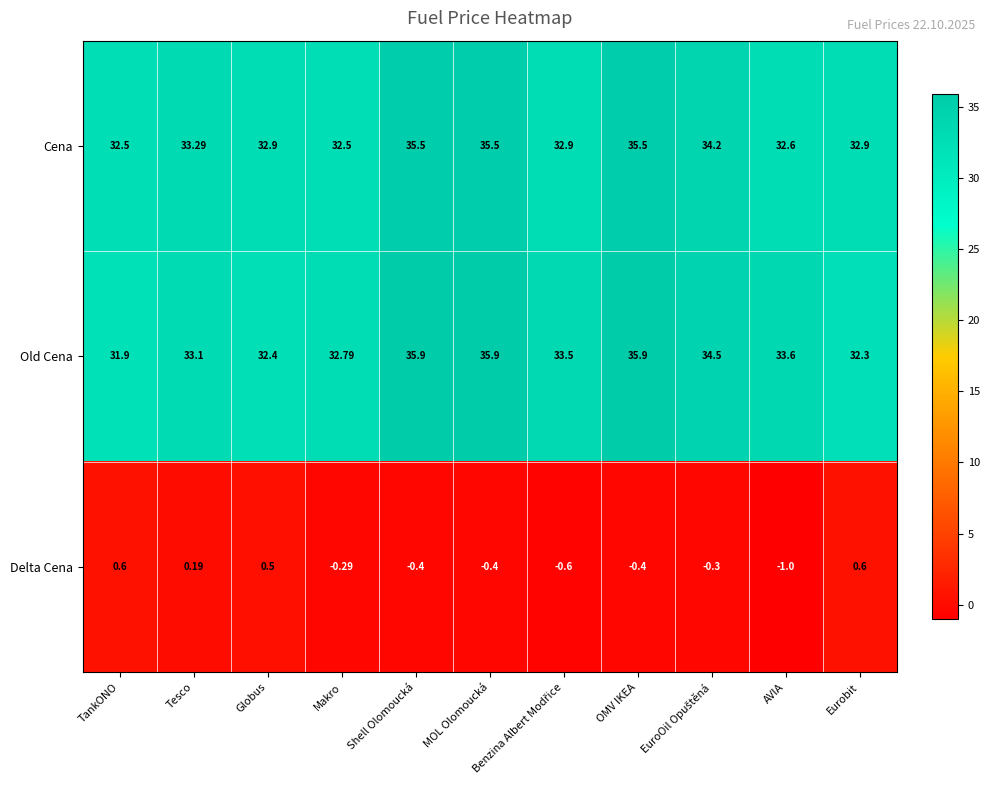

Where is Delta Cena nearest to the value 0?

Tesco